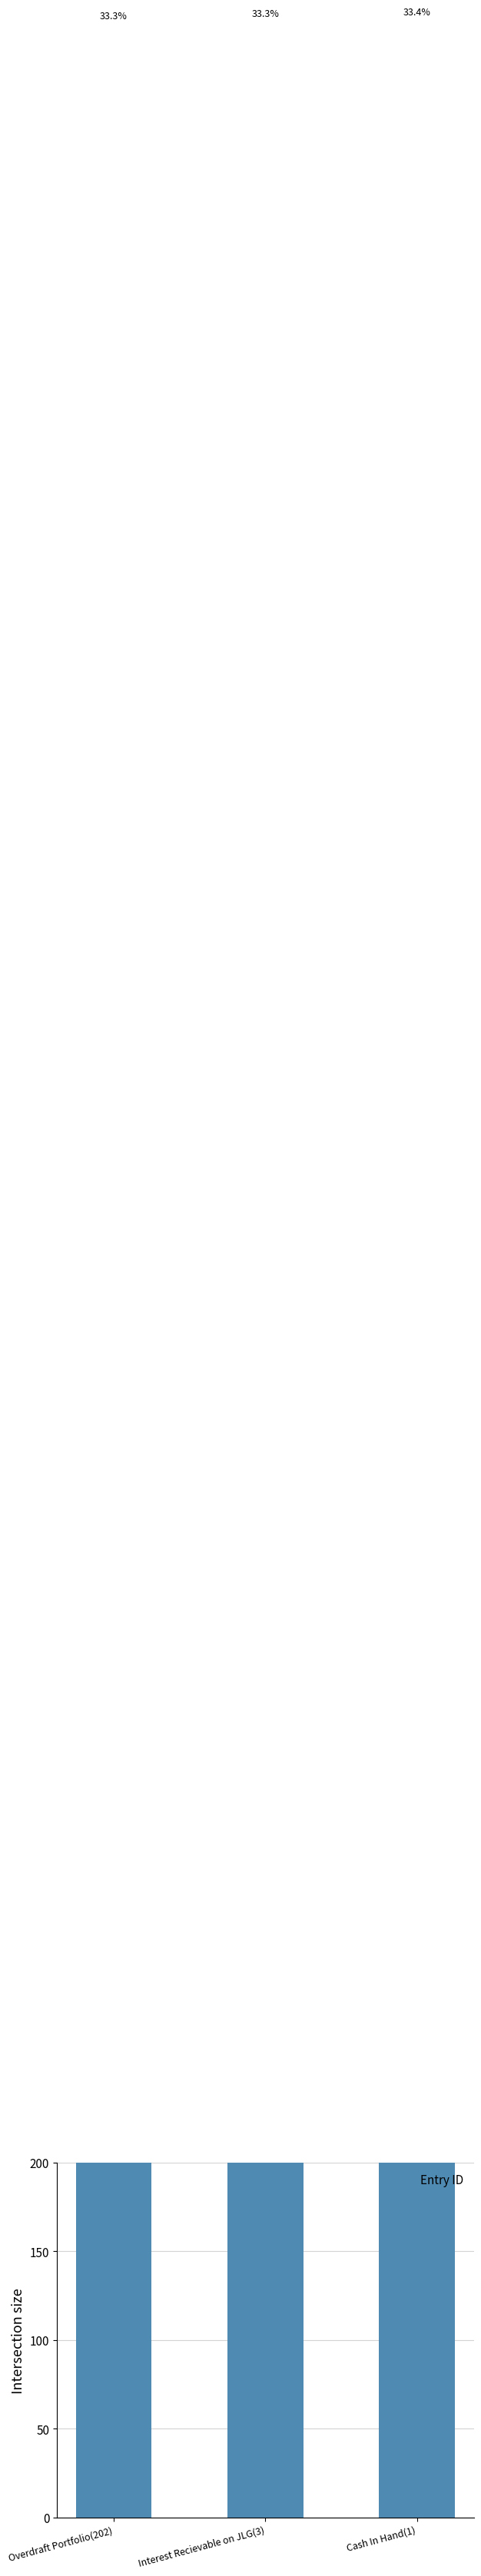

True or false: the data shows 1405 at Interest Recievable on JLG(3).

True